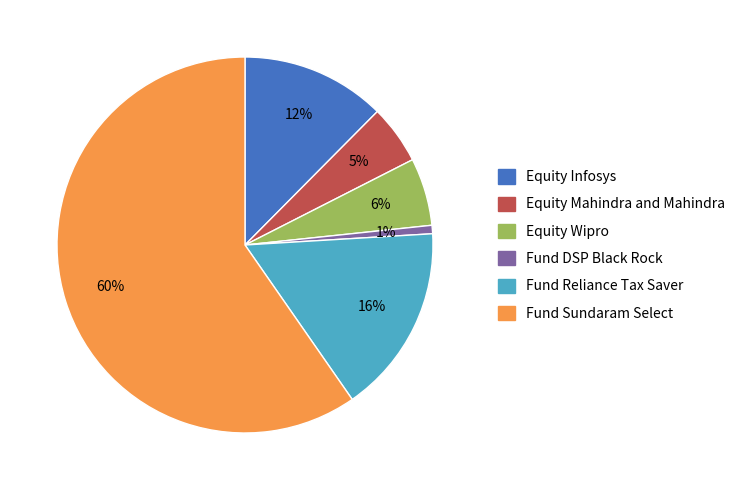

Between Fund Sundaram Select and Equity Infosys, which is larger?

Fund Sundaram Select